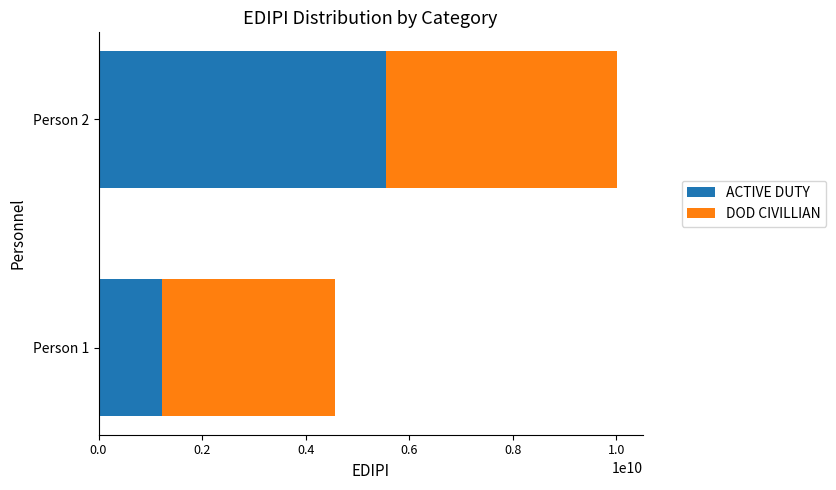

What is the maximum value for ACTIVE DUTY?

5555555555